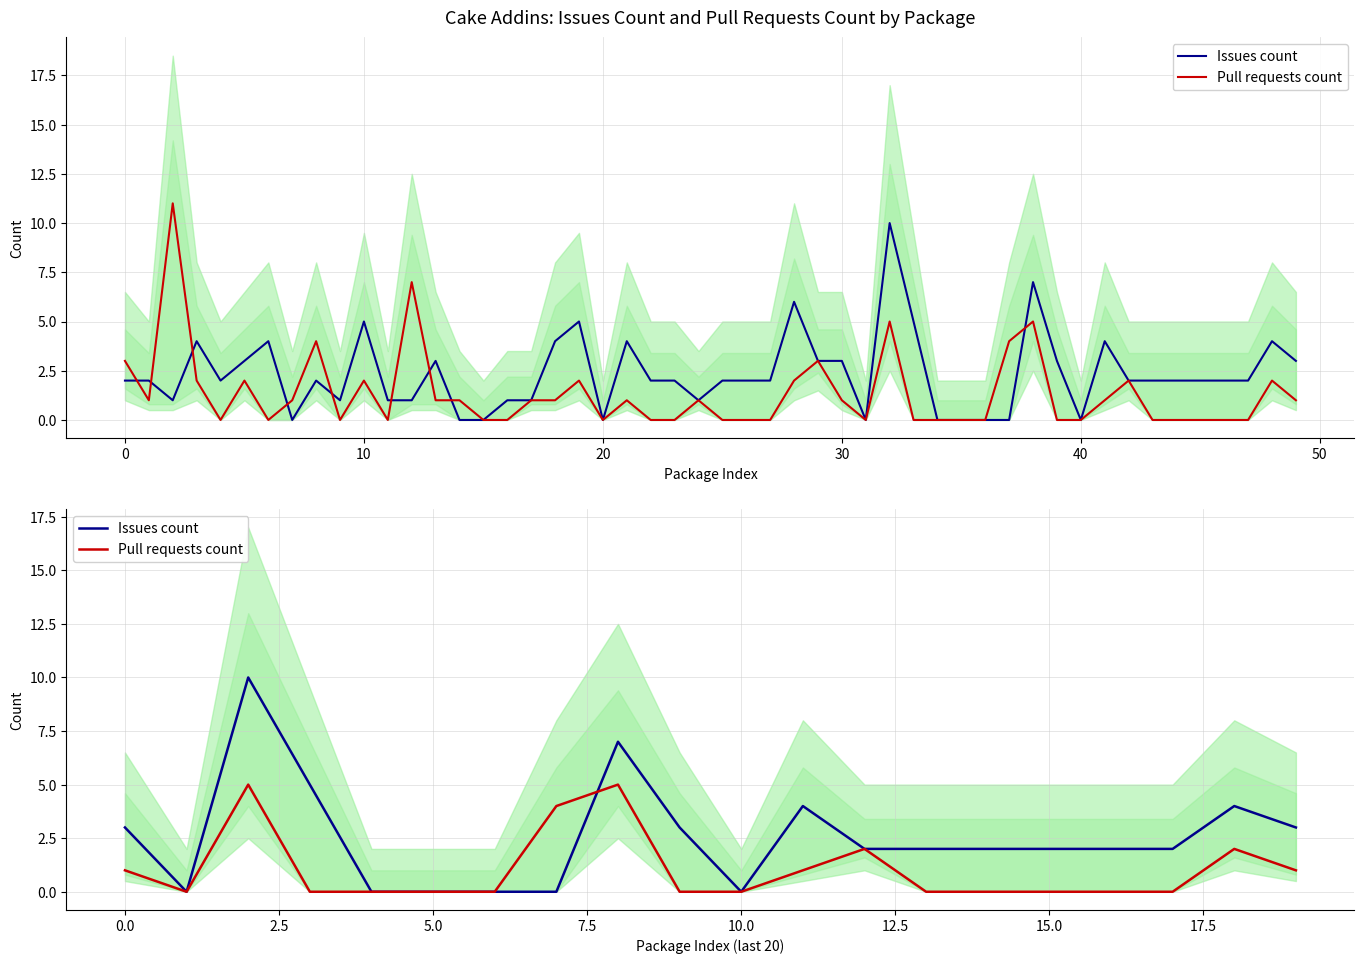

What is the sum of all Pull requests count values?

21